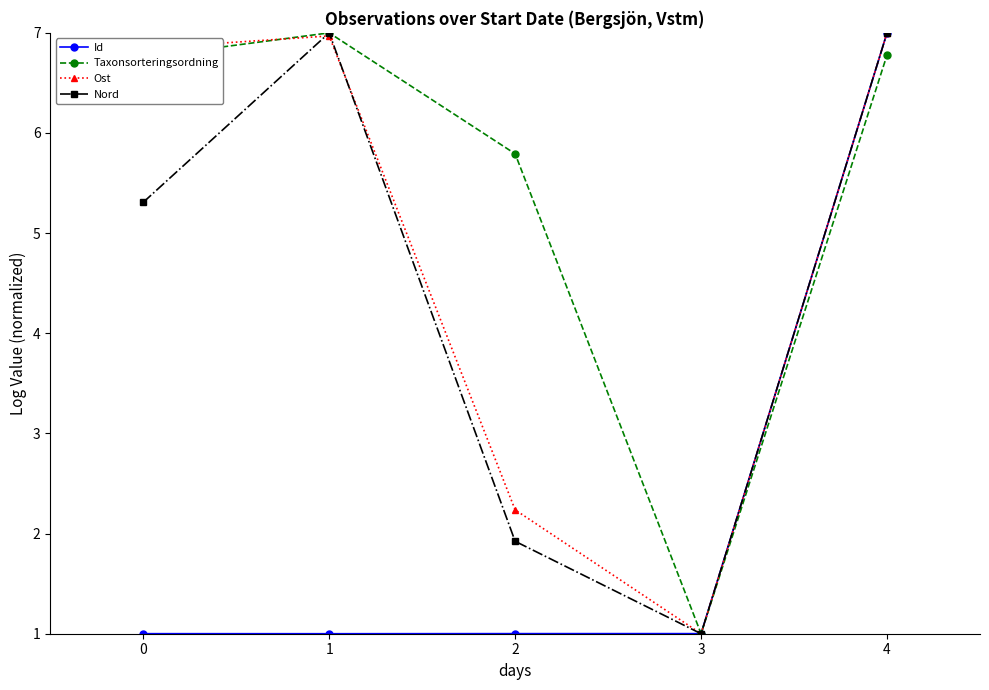

What is the approximate value of Id at 3?

1.0